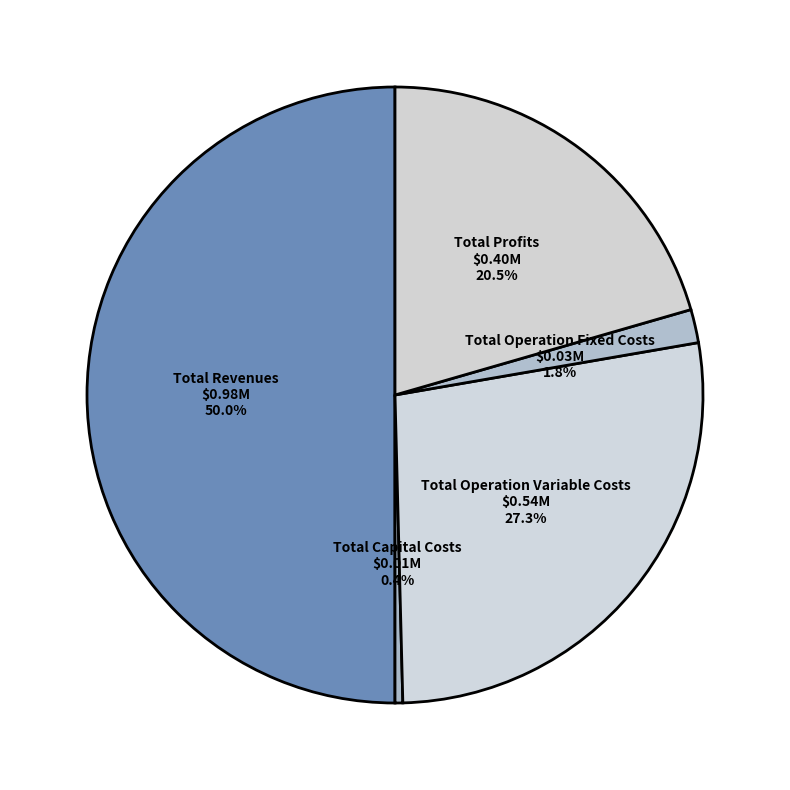

Count the number of slices in the pie.

5